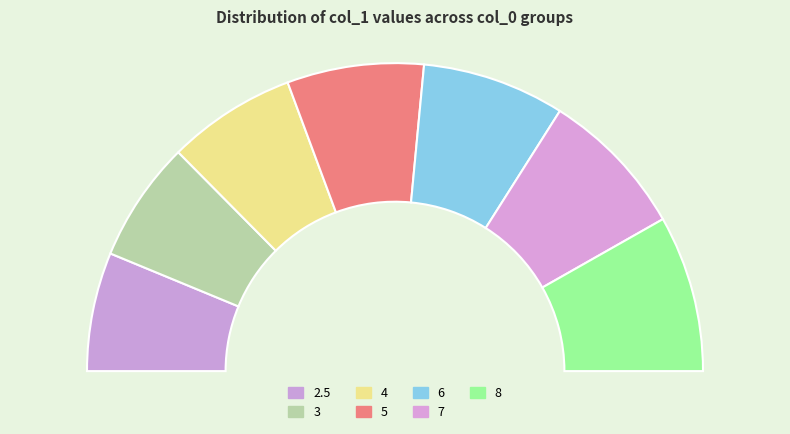

How many segments does this pie chart have?

7